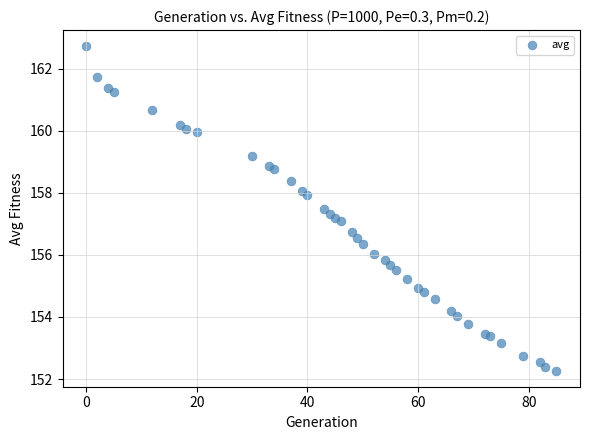

What is the range of X values (max minus min)?

85.0